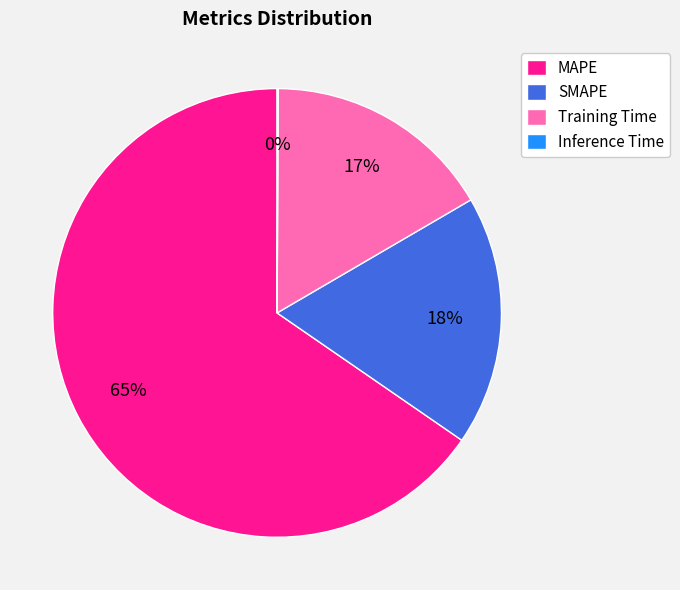

To the nearest percent, what is the difference between the largest and smallest slice percentages?

65%